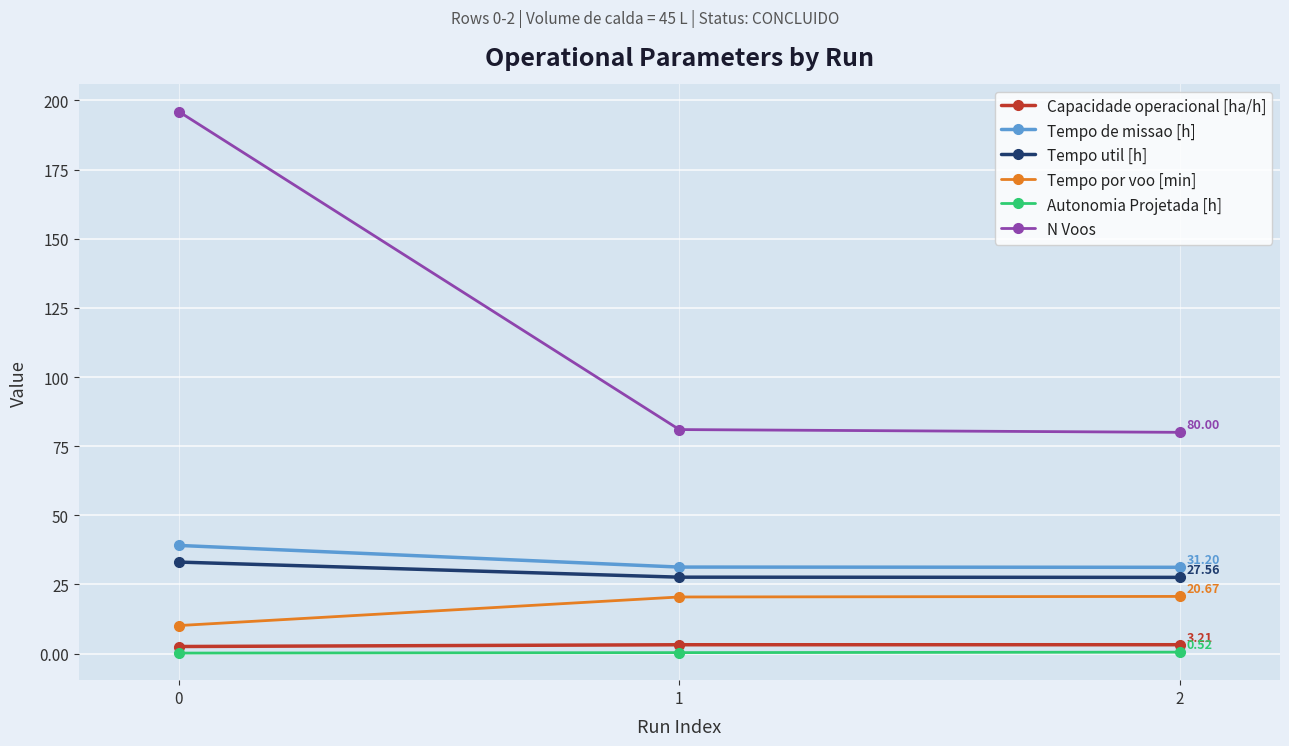

Is the value of Tempo util [h] at 2 greater than the value of Capacidade operacional [ha/h] at 1?

Yes